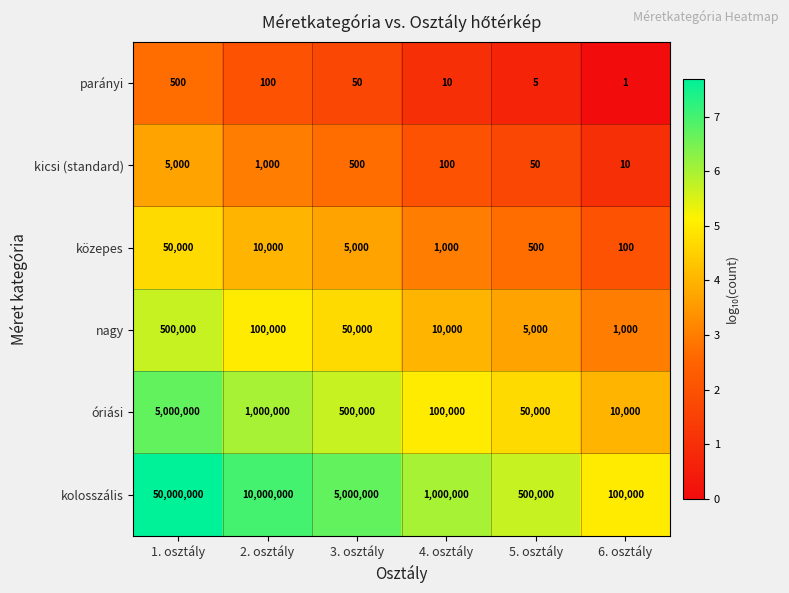

True or false: óriási has a value of 500000 at 3. osztály.

True